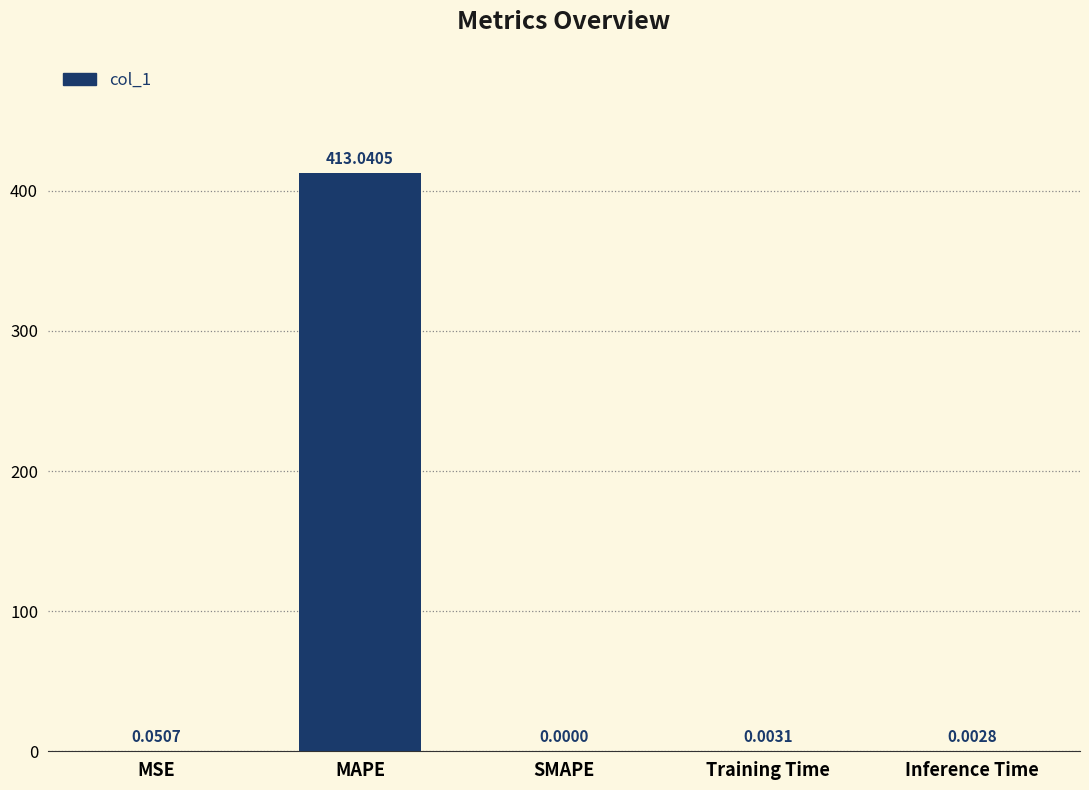

At which label is the value closest to 206?

MSE